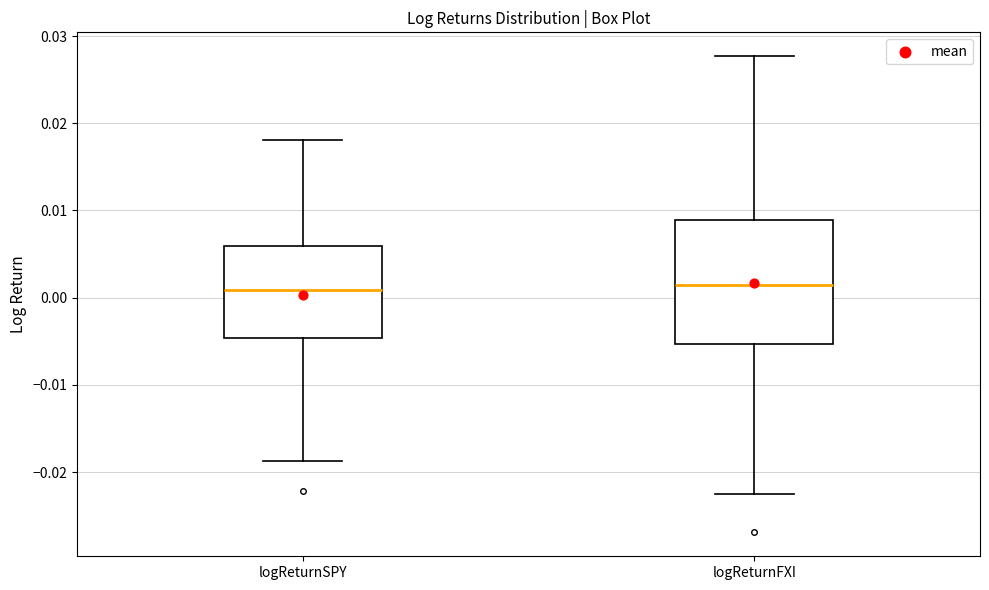

Reading left to right, read every box against the y-axis: the position of its median line, the range the box covers, and the ends of its whiskers. The values are not printed on the chart, so give them approximately, as read against the axis.

logReturnSPY: median 0.001, box -0.005 to 0.006, whiskers -0.019 to 0.018
logReturnFXI: median 0.001, box -0.005 to 0.009, whiskers -0.022 to 0.028